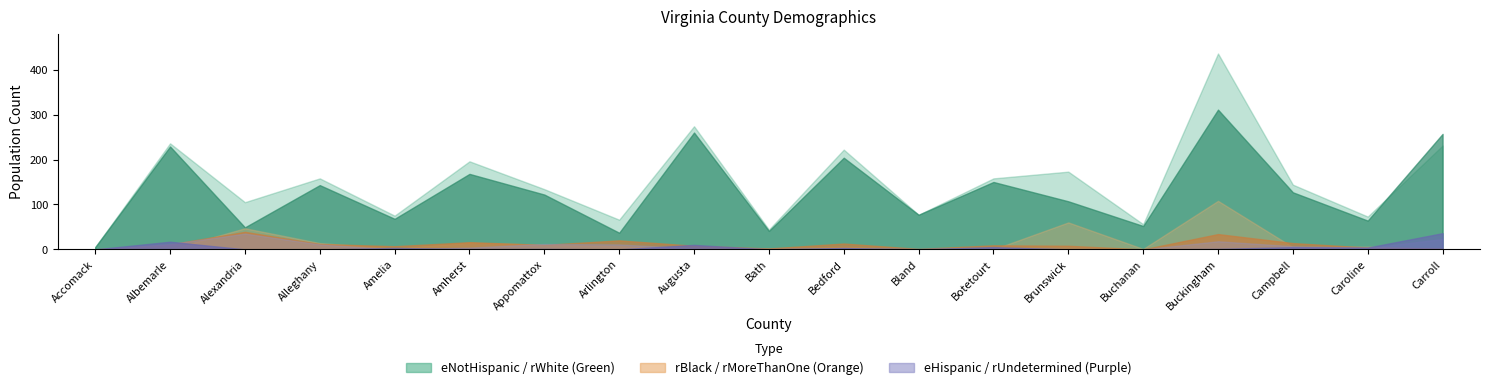

How many interior local valleys does the rMoreThanOne series have?

5